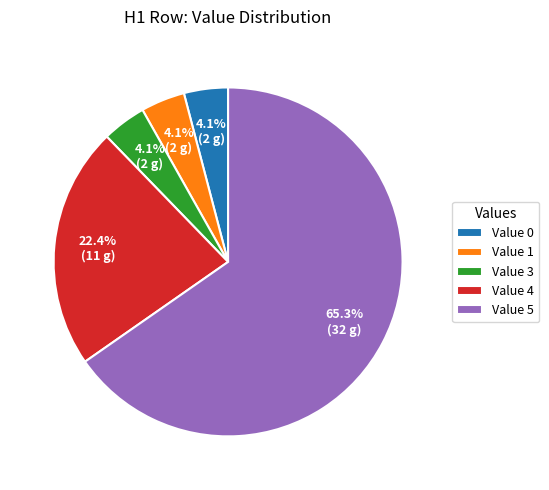

Approximately how many times larger is the value at Value 5 compared to Value 4?

2.9